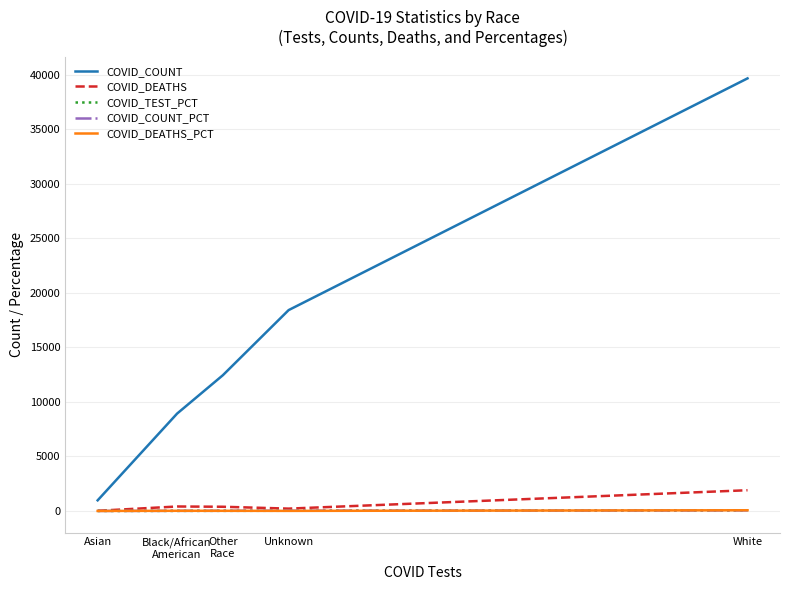

Which series ends up on top after the final intersection of COVID_DEATHS_PCT and COVID_TEST_PCT?

COVID_DEATHS_PCT